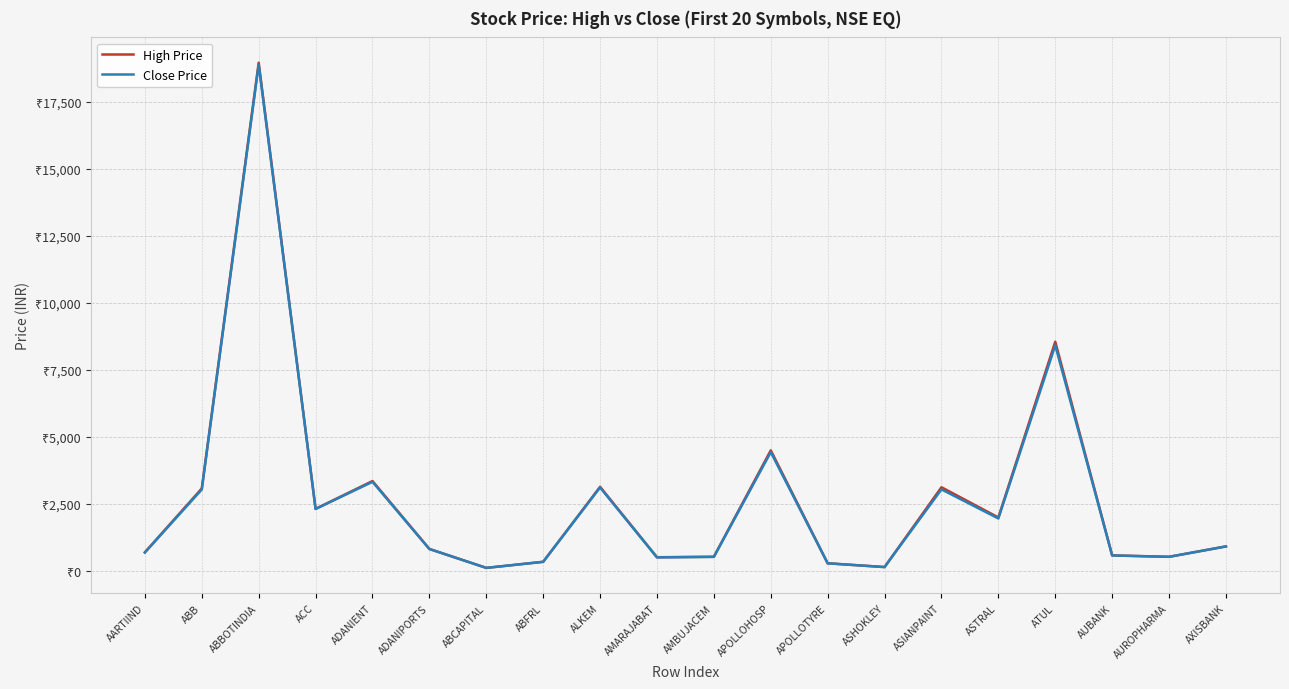

At which category does High Price reach its first local valley?

ACC